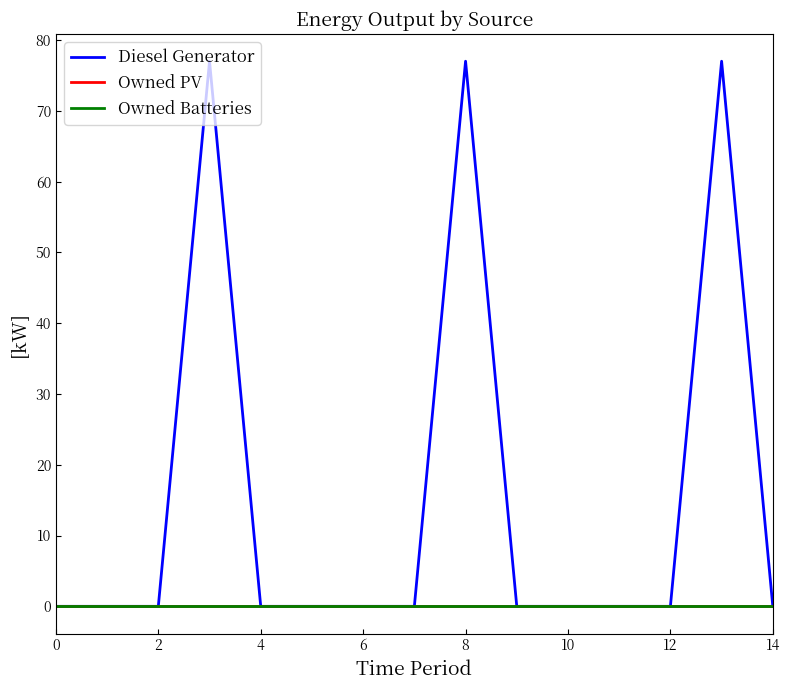

Is this an area chart (filled region under the line)?

No